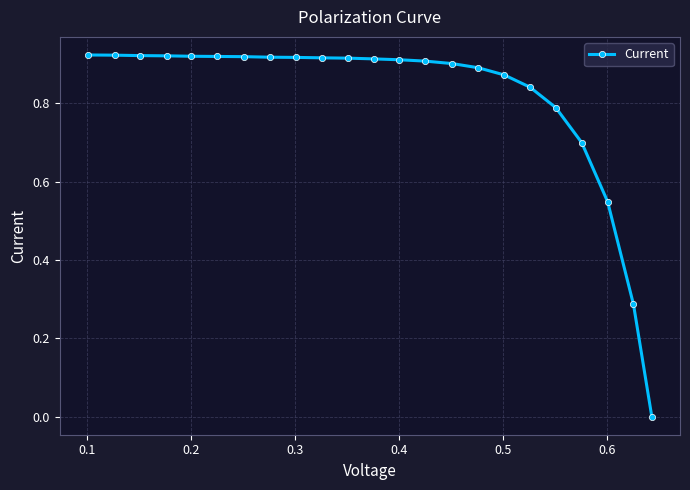

How many categories are shown in the chart?

23